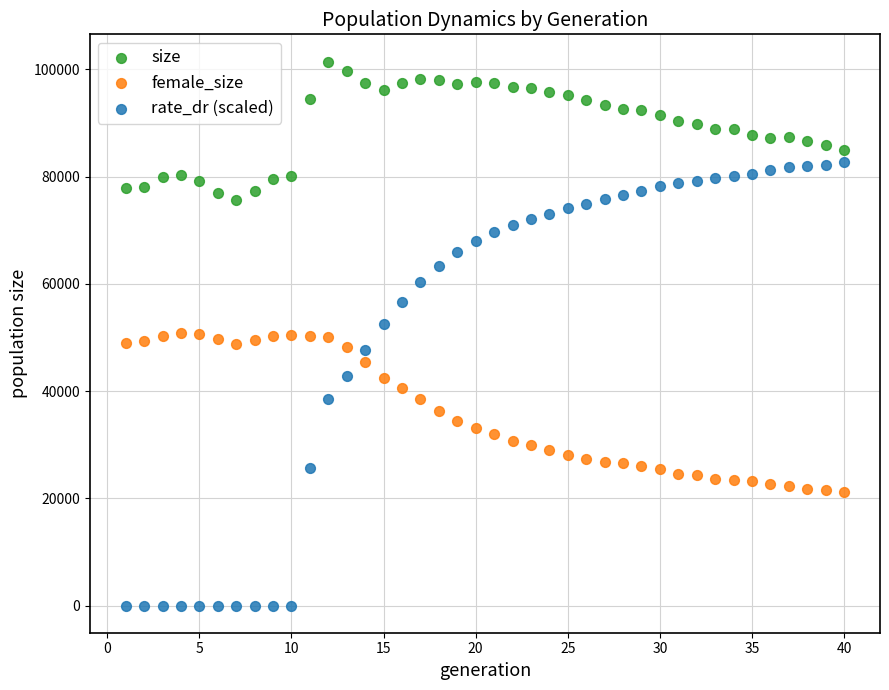

Which series contains the highest Y value?

size